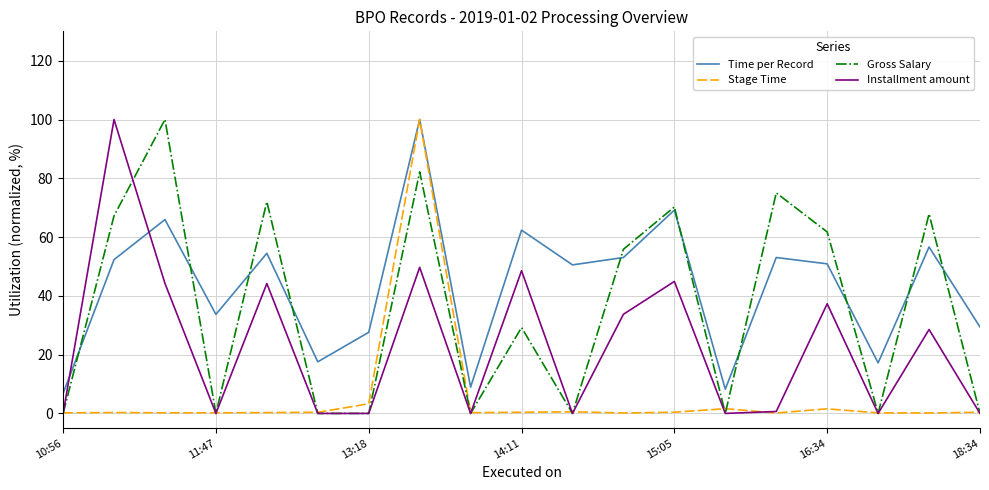

How many times do Time per Record and Installment amount cross each other?

2